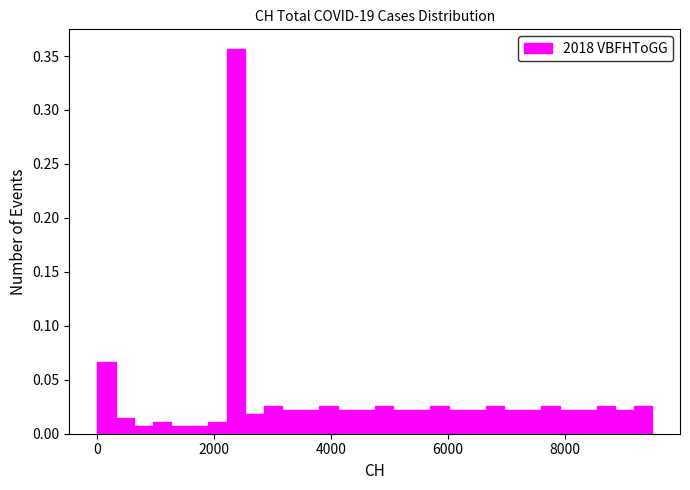

Around what value on the x-axis is the tallest bar? Give the approximate position of its centre, as read against the axis.

2400